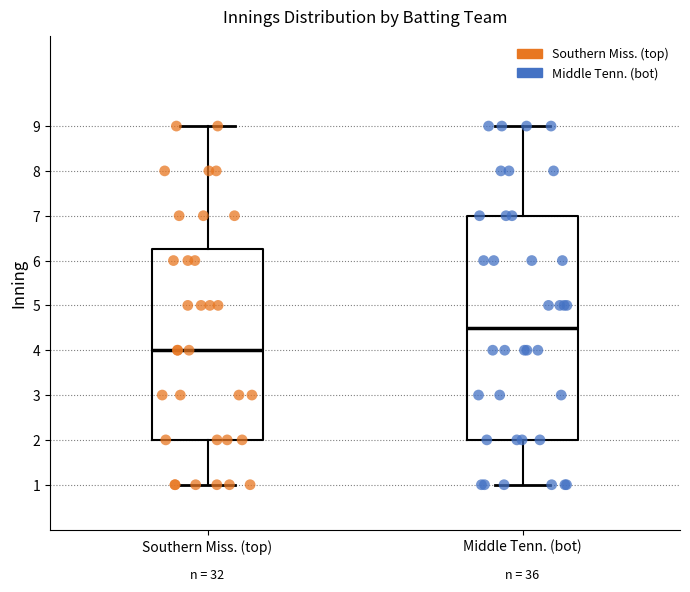

Which box has the highest median line?

Middle Tenn. (bot)